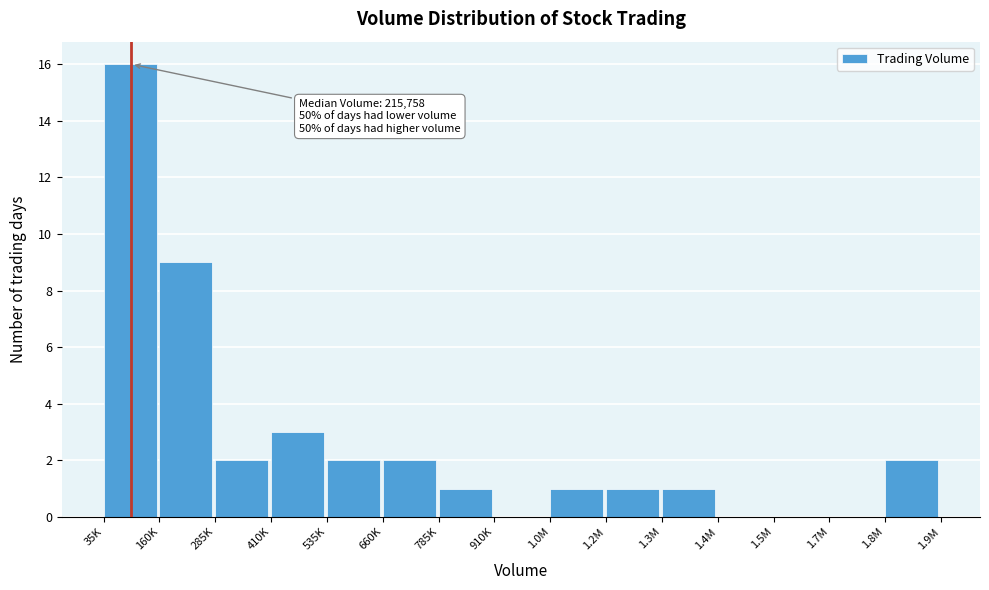

Reading left to right, list all the values displayed in this chart.

35K=16	160K=9	285K=2	410K=3	535K=2	660K=2	785K=1	910K=0	1.0M=1	1.2M=1	1.3M=1	1.4M=0	1.5M=0	1.7M=0	1.8M=2